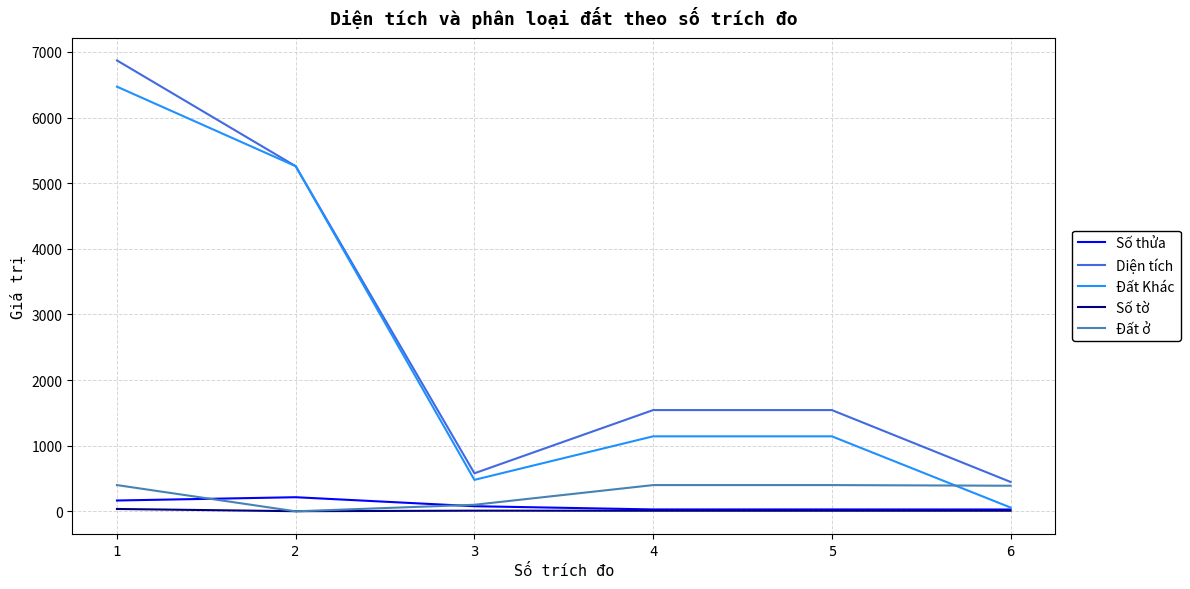

The value of Diện tích at 1 is 6870.9. True or false?

True